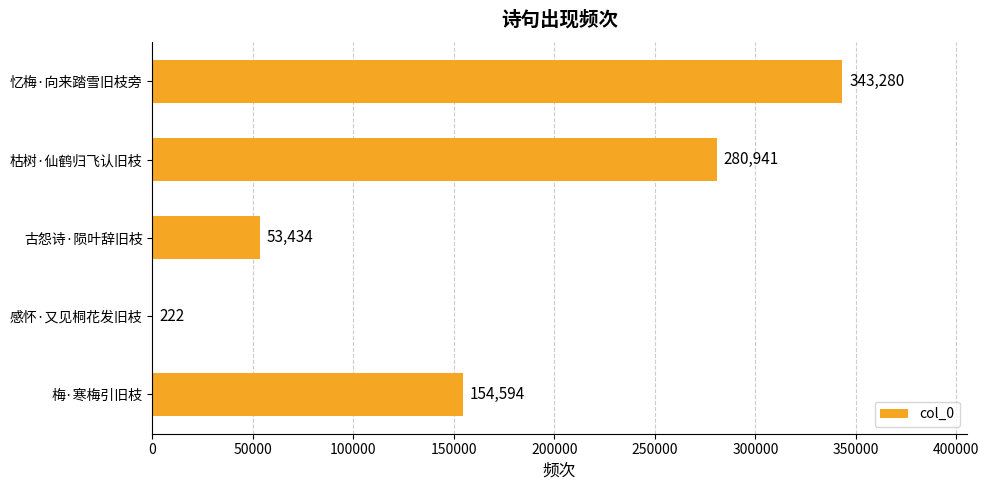

Approximately how many times larger is the value at 梅·寒梅引旧枝 compared to 感怀·又见桐花发旧枝?

696.4